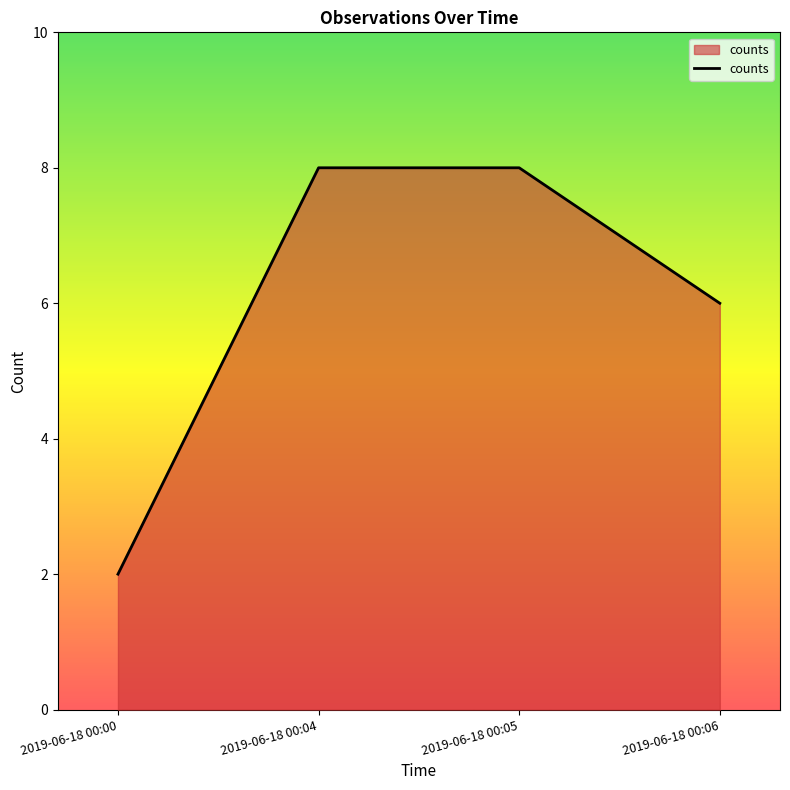

What is the change in value from 2019-06-18 00:00 to 2019-06-18 00:04?

+6